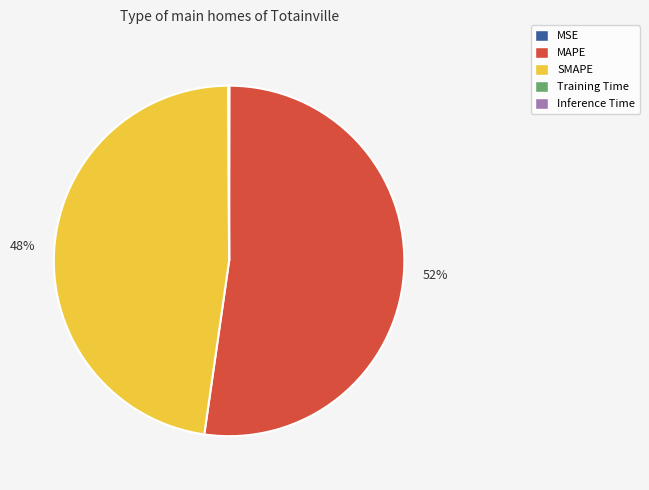

Which category has the biggest portion of the pie?

MAPE